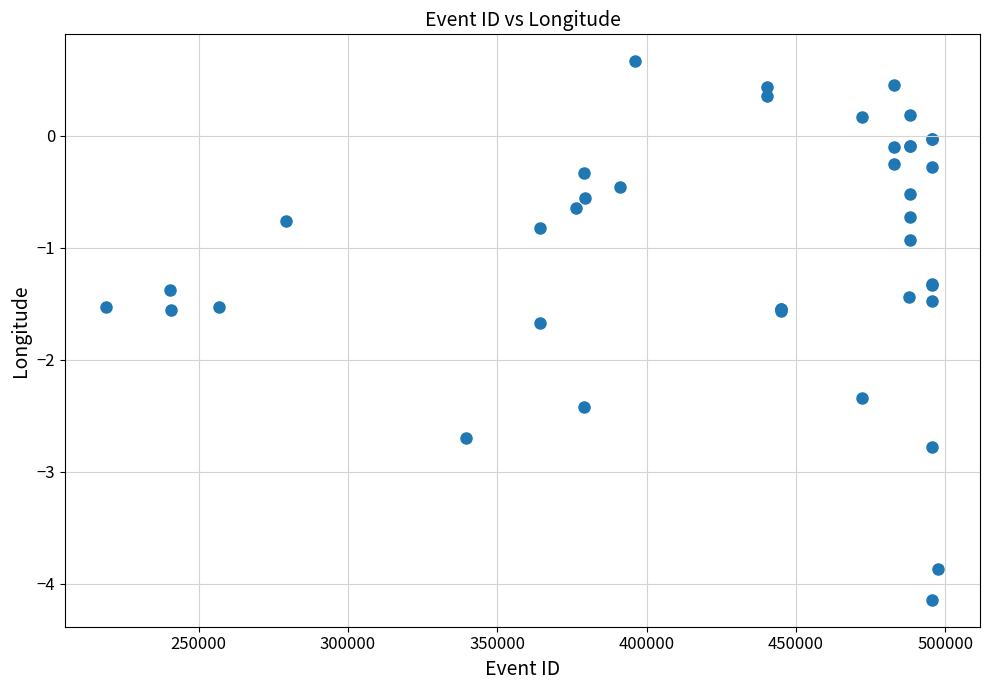

What Y value in the scatter plot is closest to -1?

-0.9